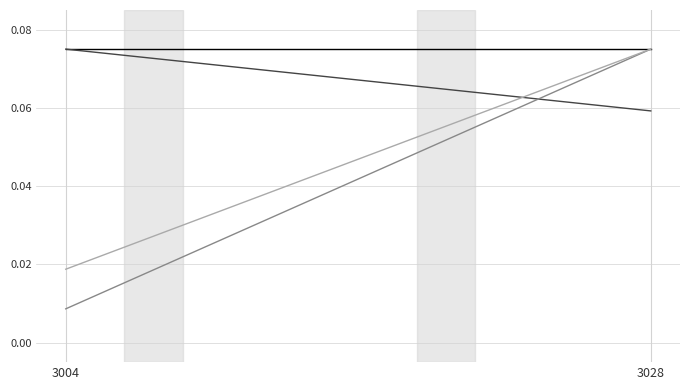

How many categories are shown in the chart?

2